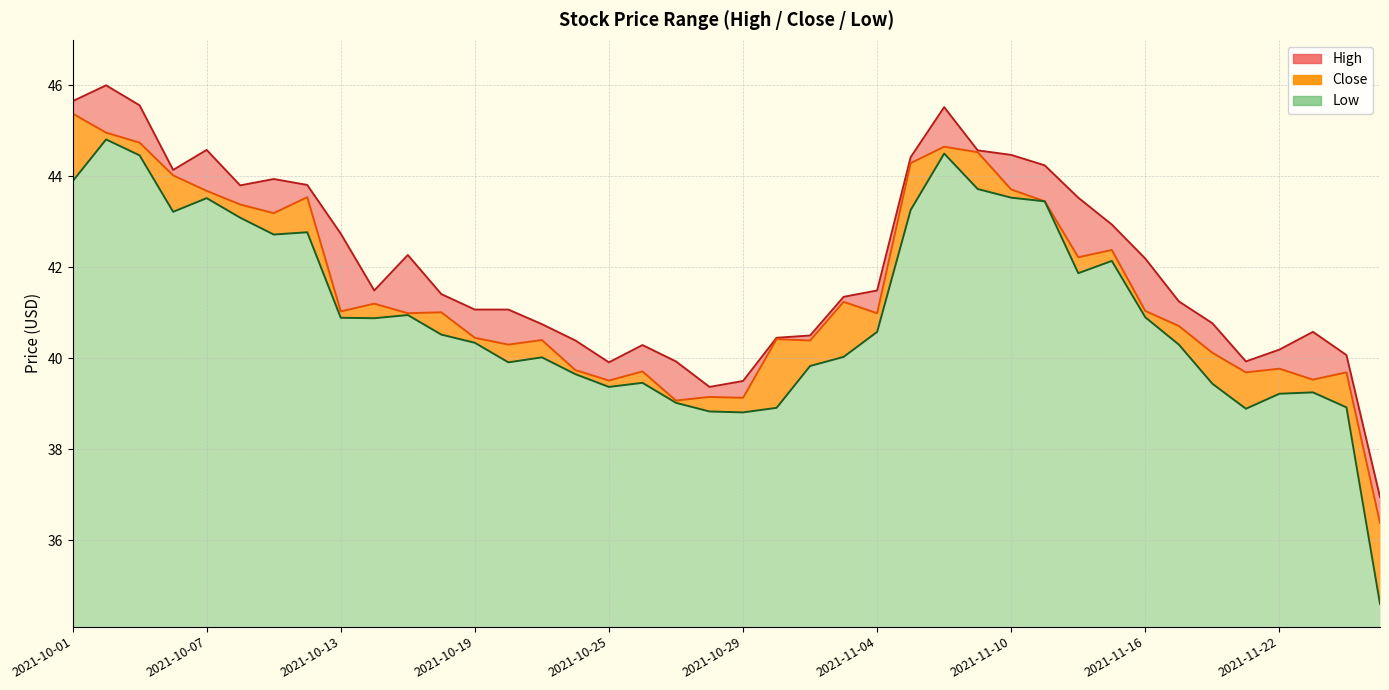

How many values in the High series exceed 41?

25